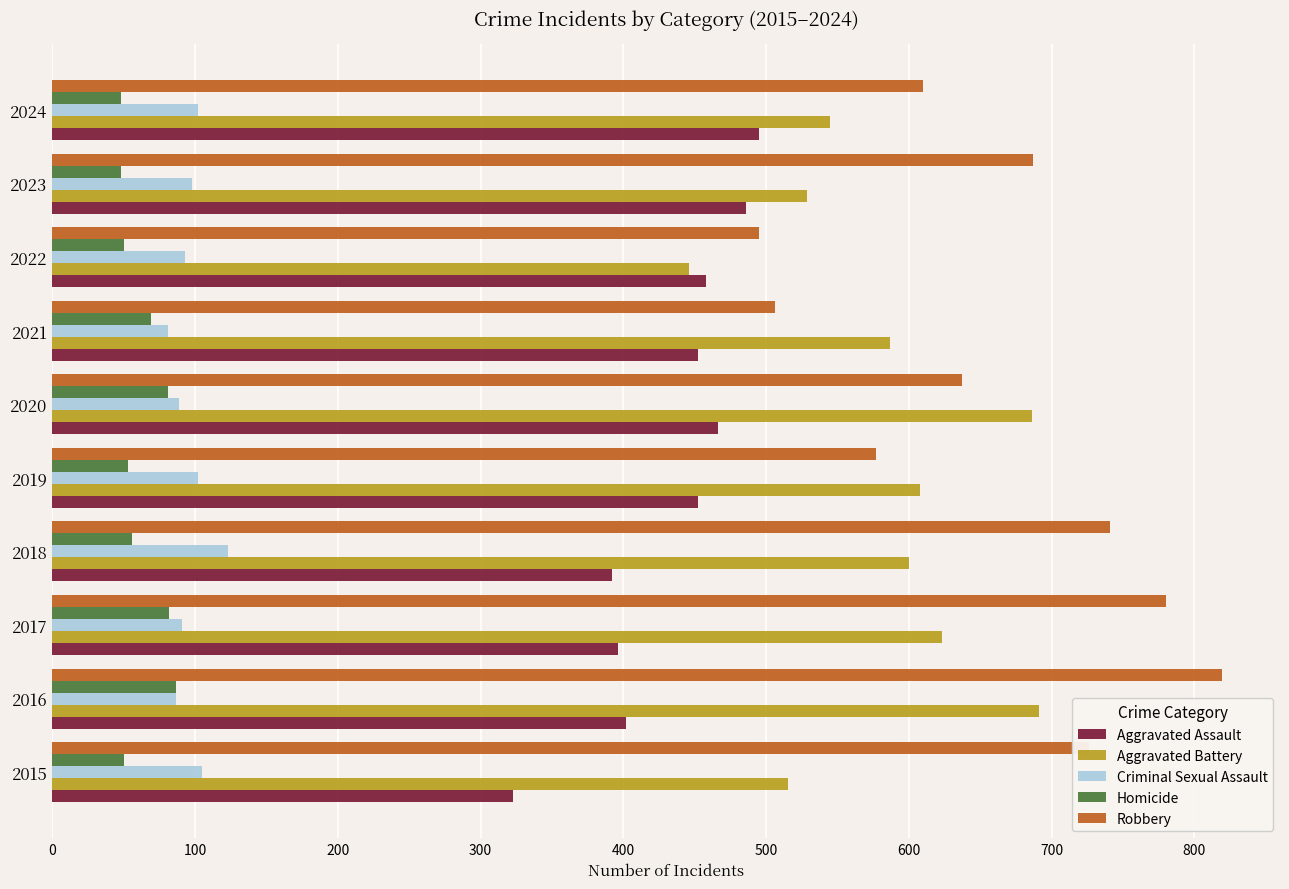

What is the difference between the second highest and second lowest values in the Criminal Sexual Assault series?

18